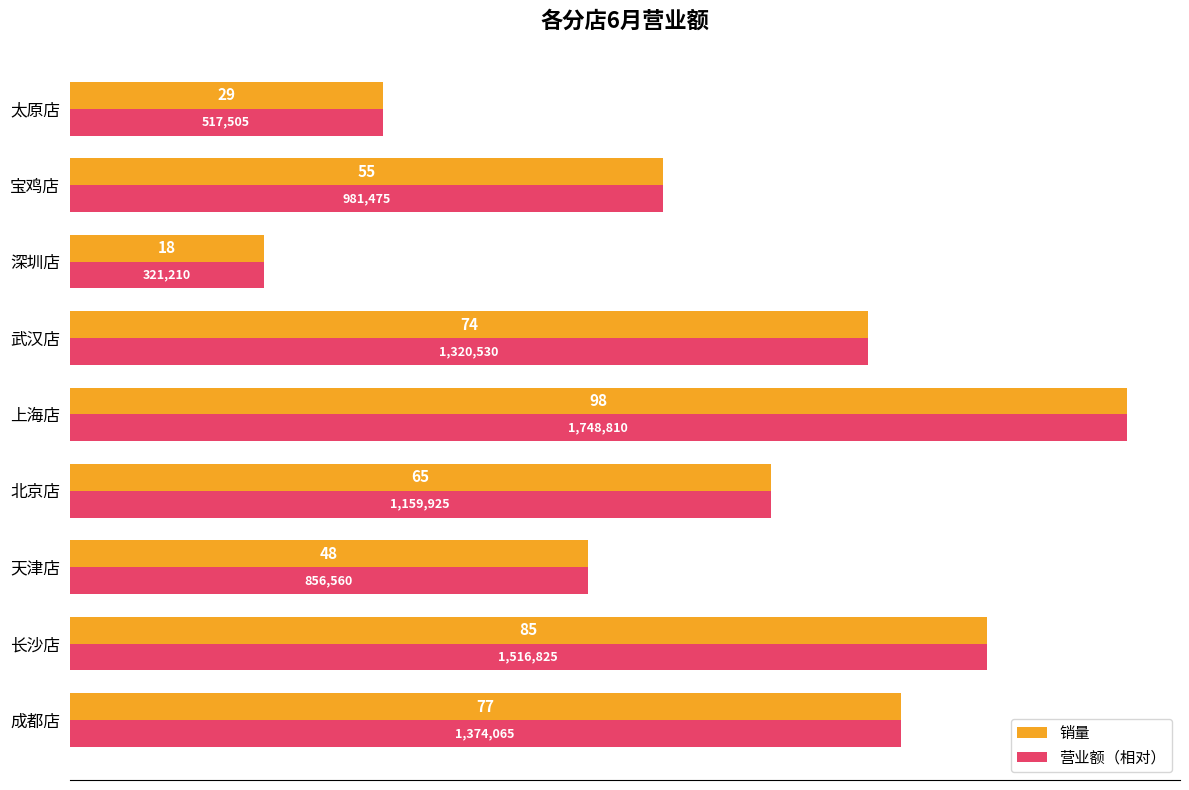

What is the difference between the maximum and minimum values in the 销量 series?

80.0